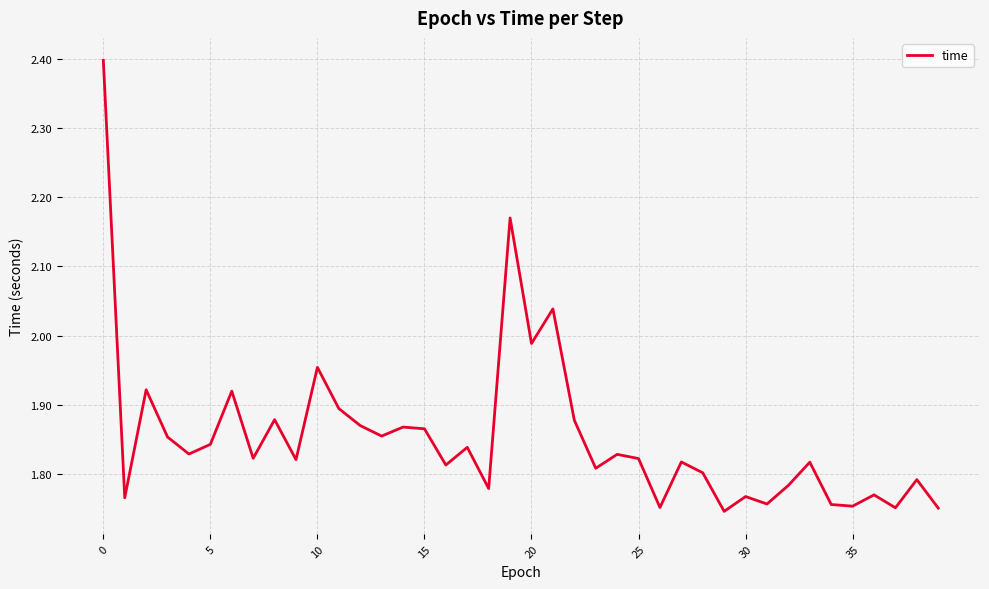

What is the greatest value displayed?

2.4